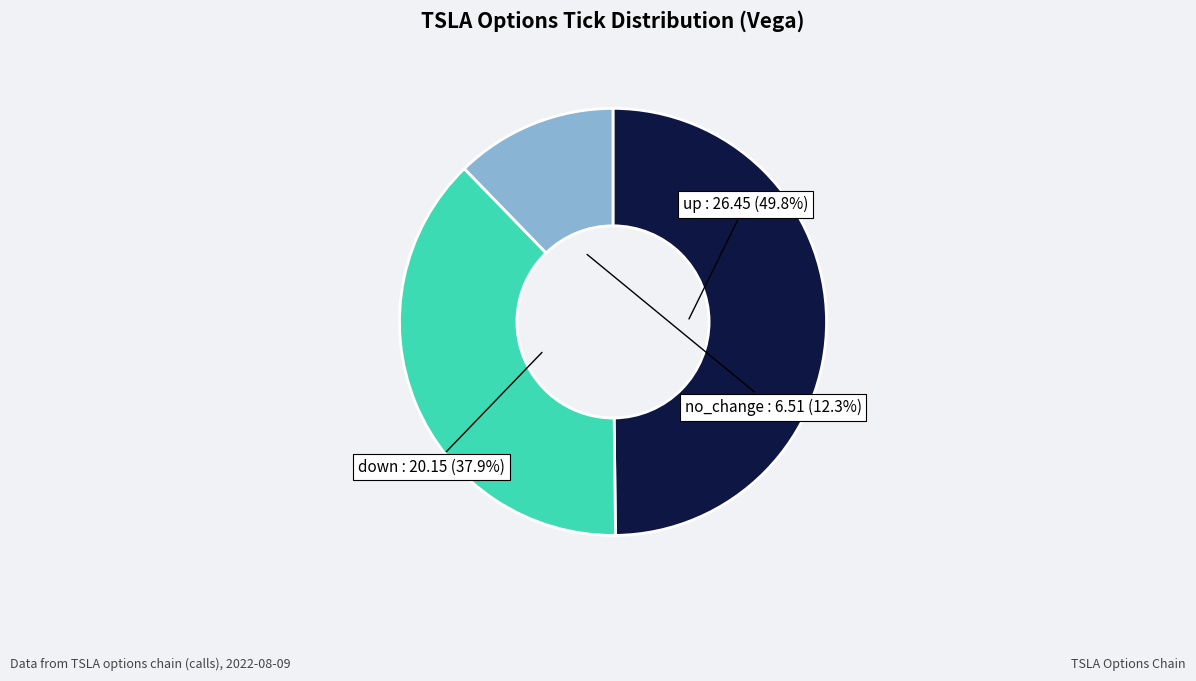

Does any single category account for the majority?

No